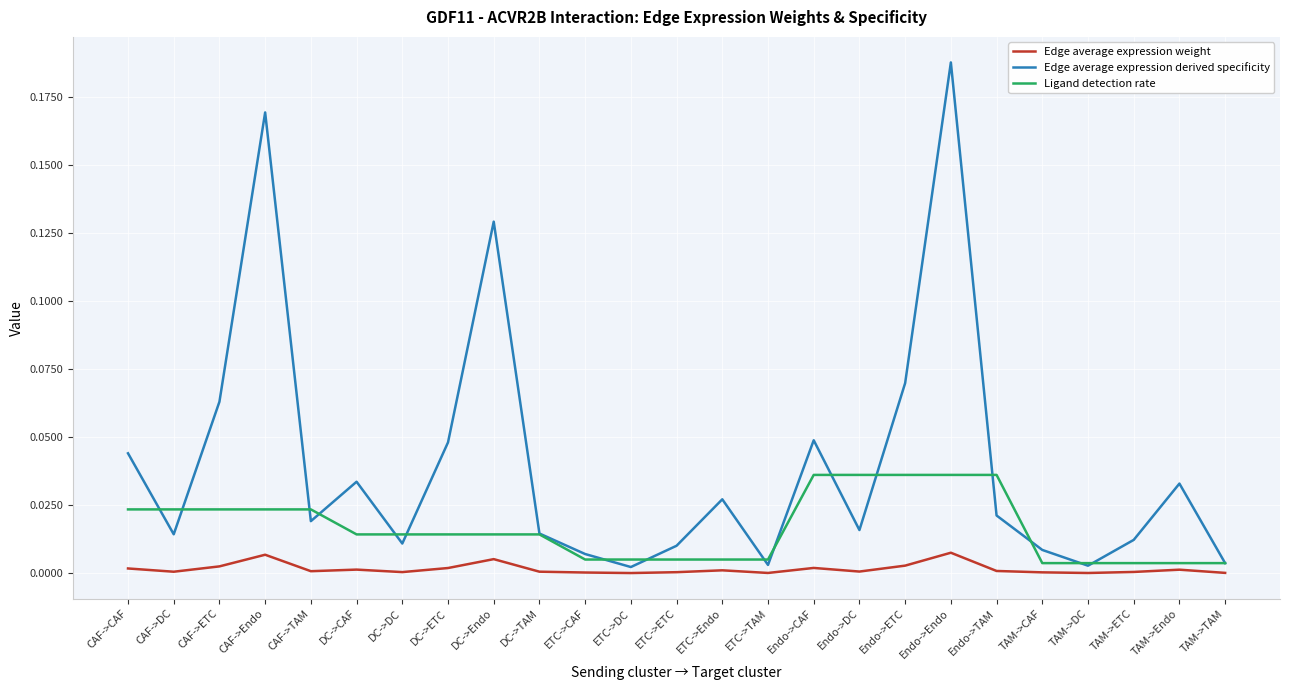

Rank the series by their maximum value, from highest to lowest.

Edge average expression derived specificity, Ligand detection rate, Edge average expression weight